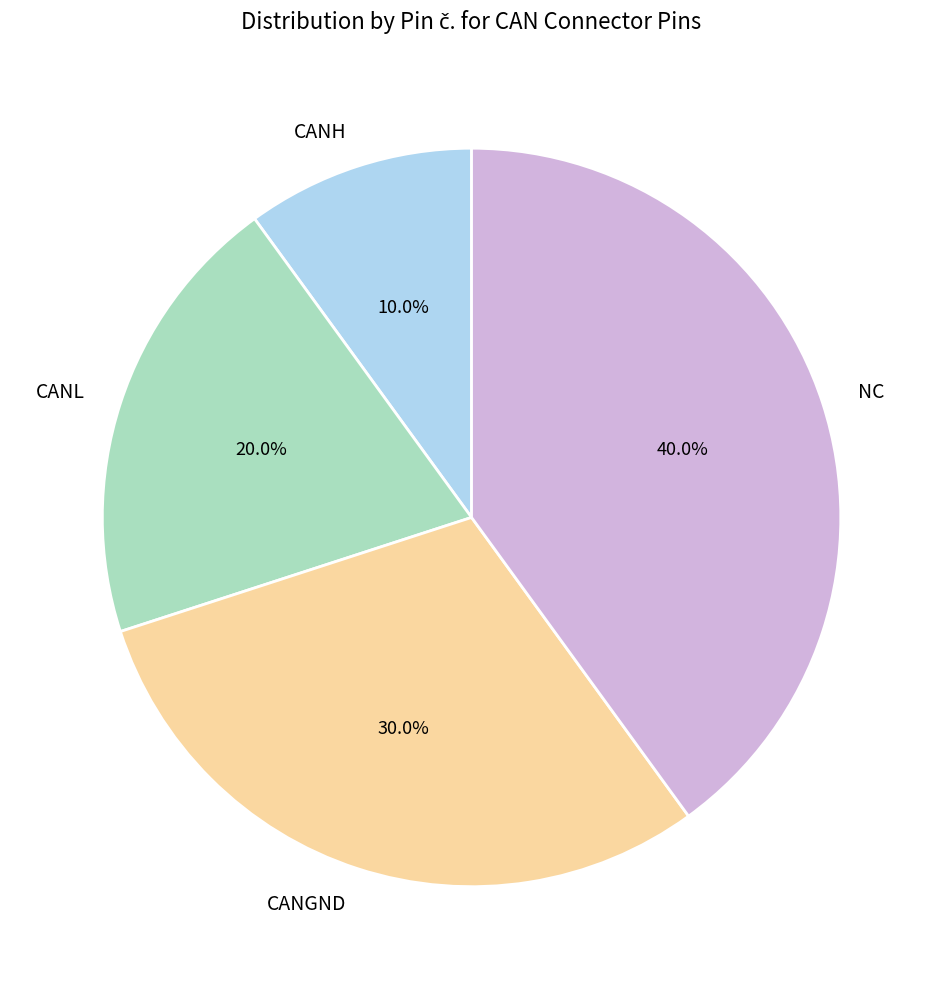

What is the largest slice in the pie chart?

NC